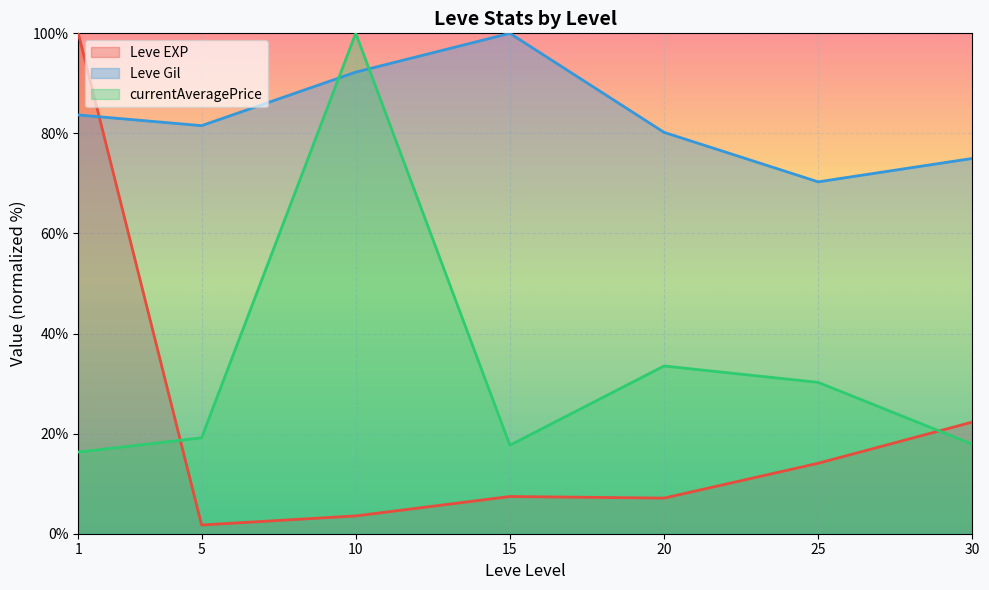

What is the difference between the maximum and minimum values in the Leve EXP series?

98.3